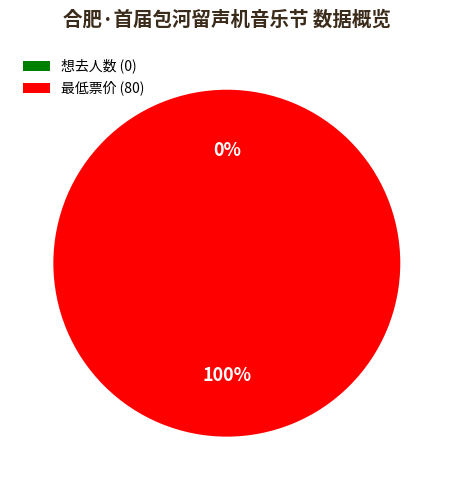

How many slices are in this pie chart?

2